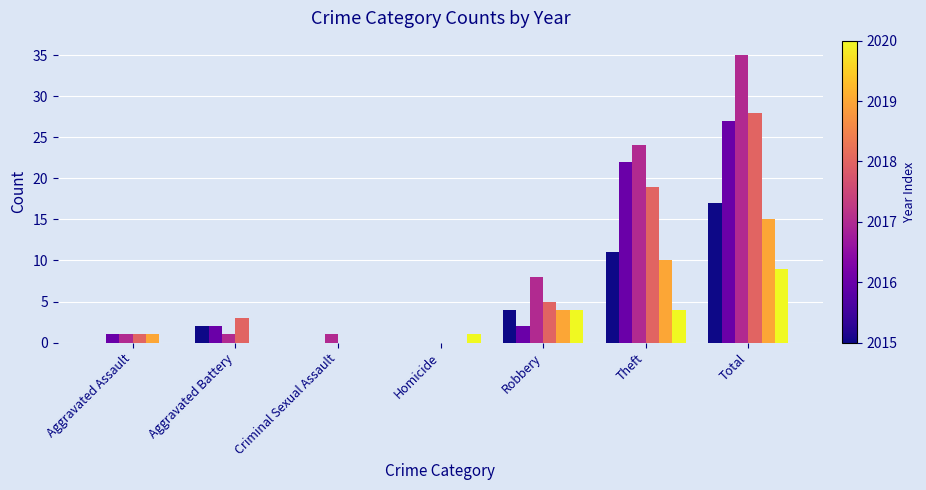

At which category is the sum across all series the highest?

Total